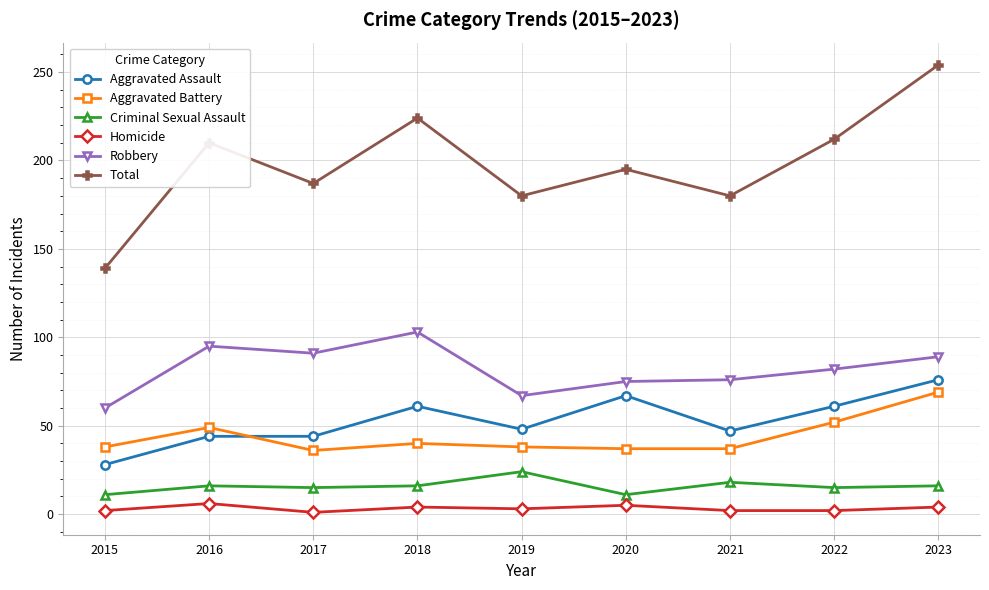

At which label does Robbery reach its minimum?

2015